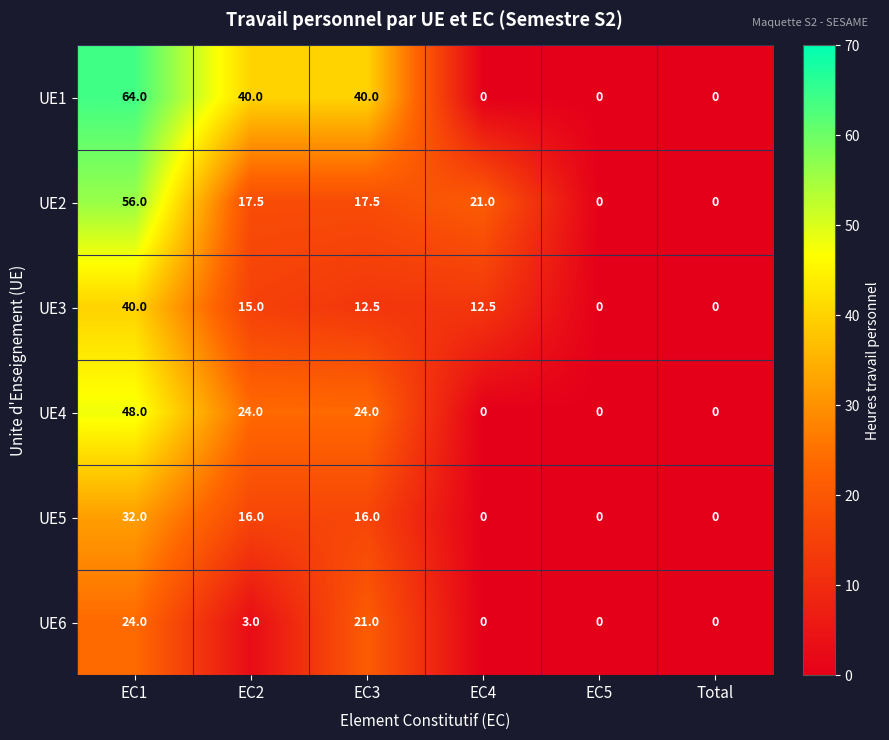

Which series has the largest total across all categories?

UE1